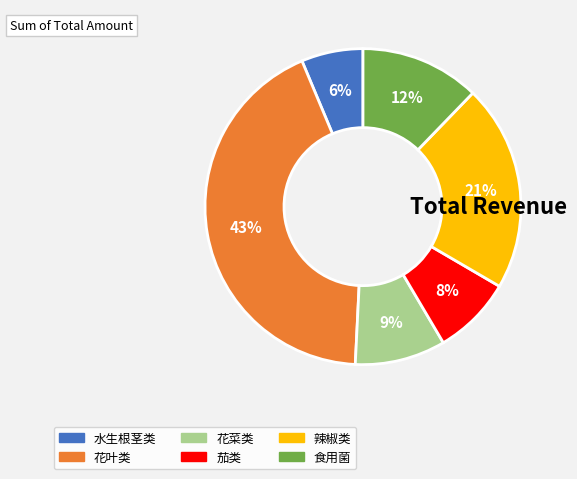

Is there a majority slice in this chart?

No